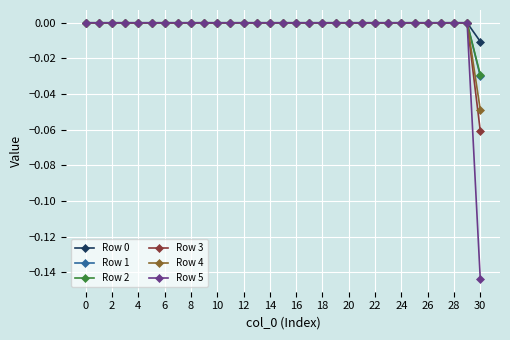

How many series are shown in this chart?

6